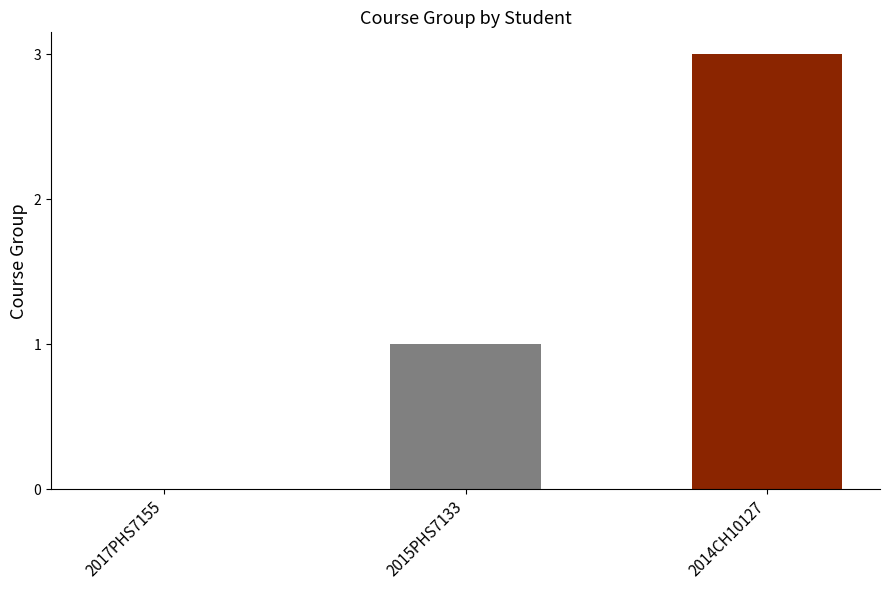

Reading left to right, transcribe all the data shown in this chart.

0	1	3